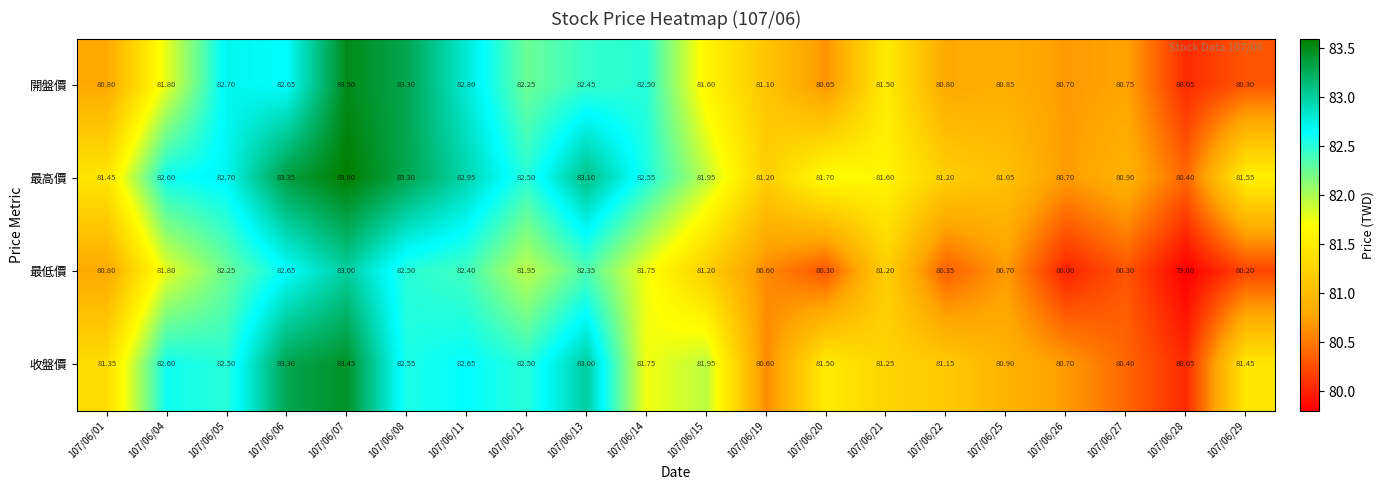

List the series in order of their overall mean, lowest first.

最低價, 開盤價, 收盤價, 最高價